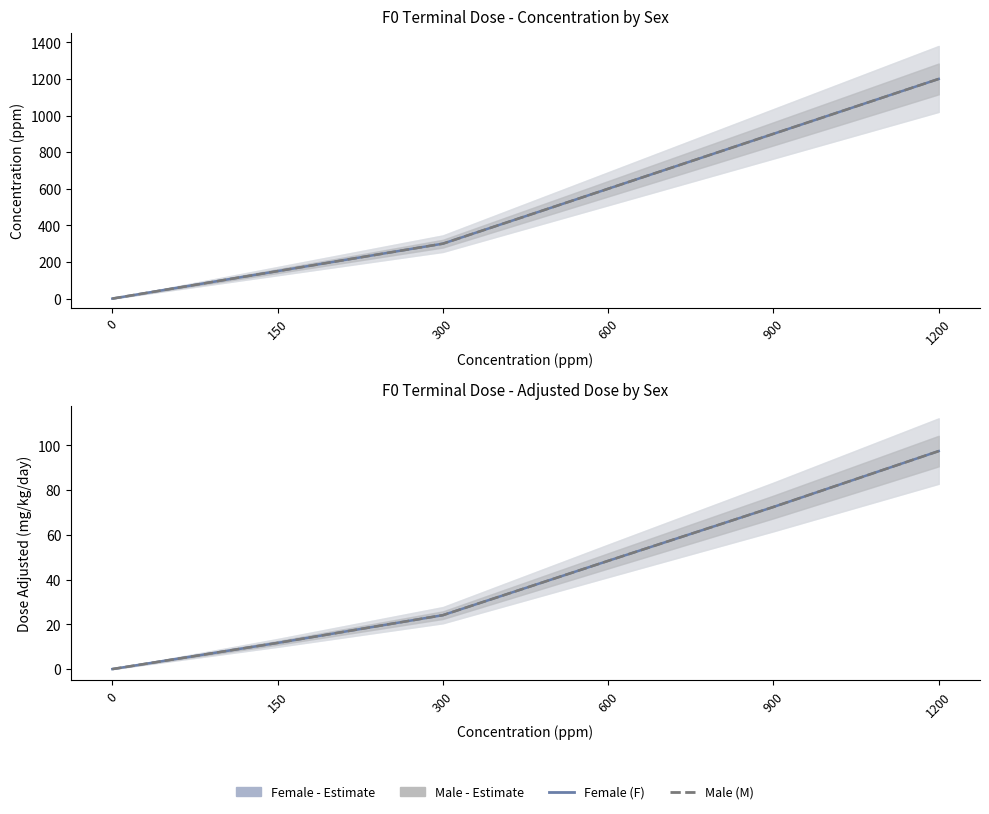

Which series has the widest spread of values?

Female (F)